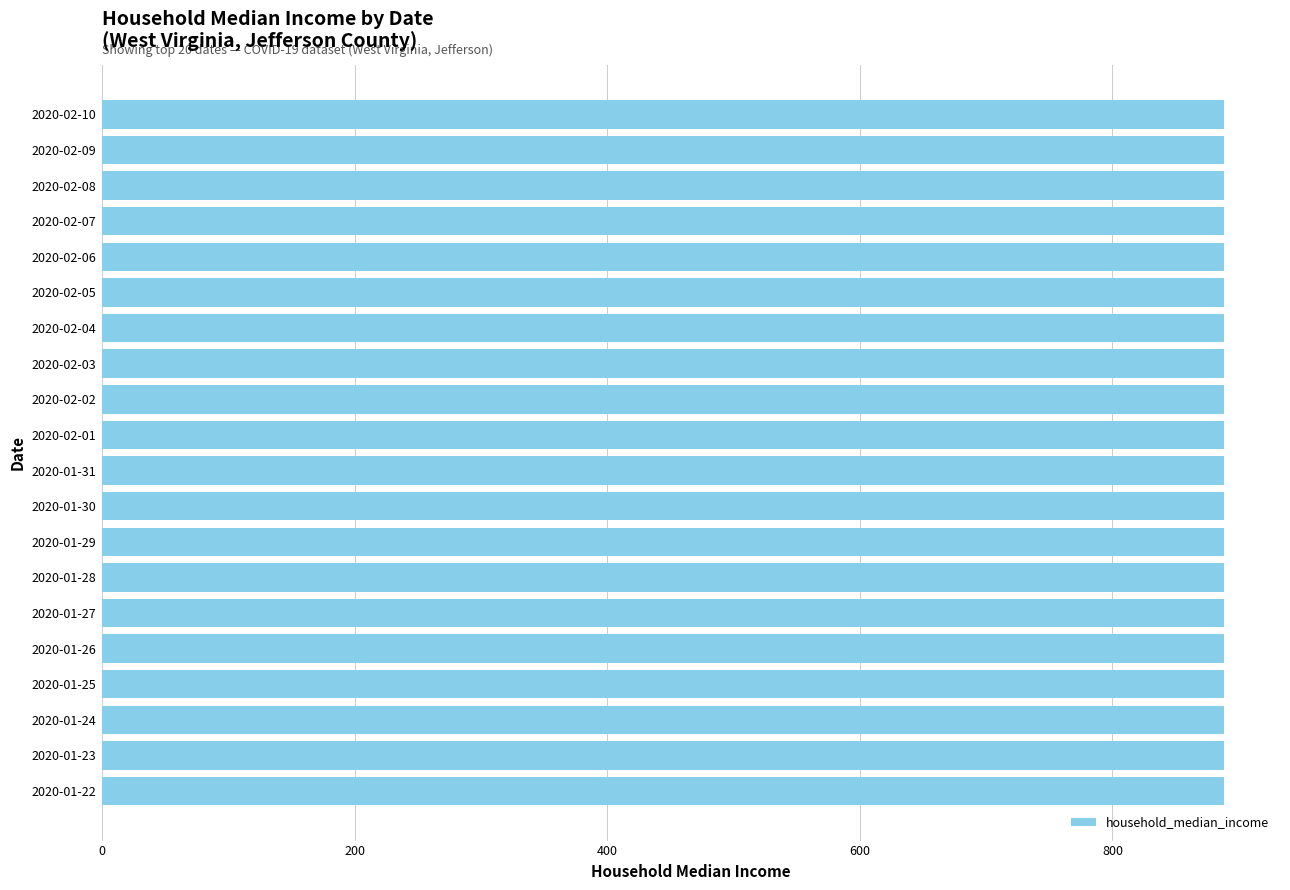

True or false: the data shows 447044 at 2020-02-15.

False